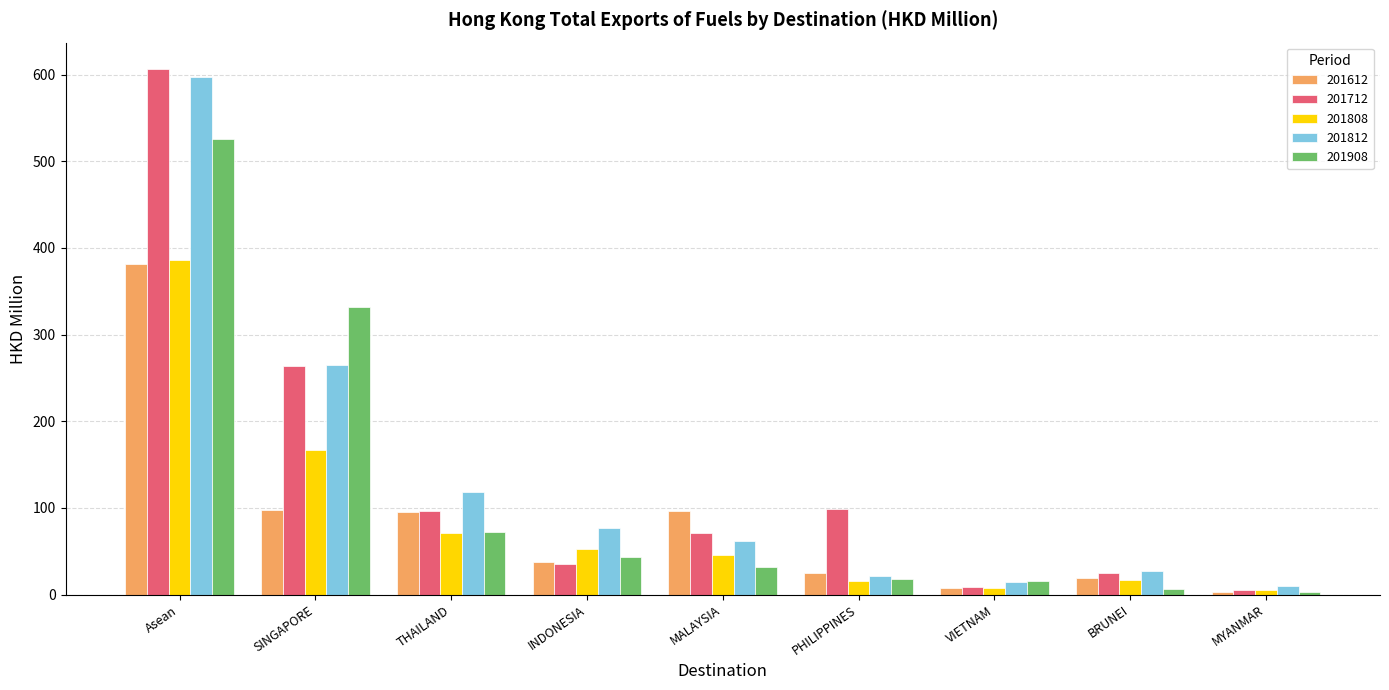

The 201612 series shows 97.3 at SINGAPORE. True or false?

True